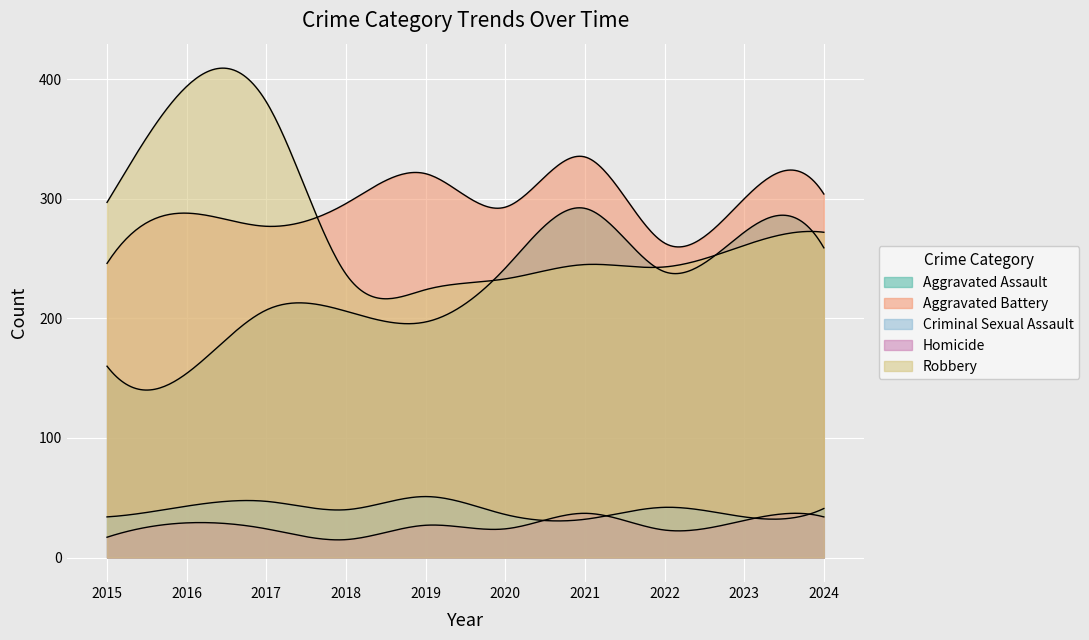

What is the lowest value of the Aggravated Battery series?

246